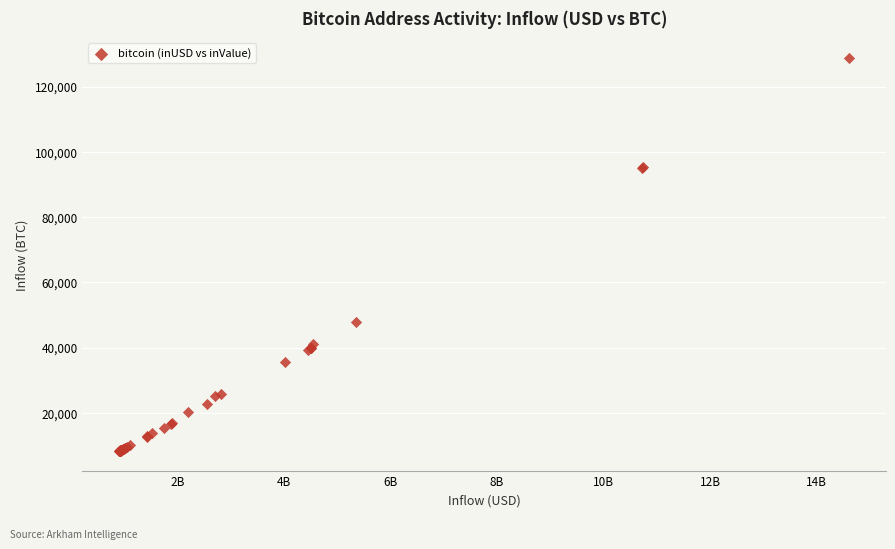

What Y value in the scatter plot is closest to 68523?

47691.7